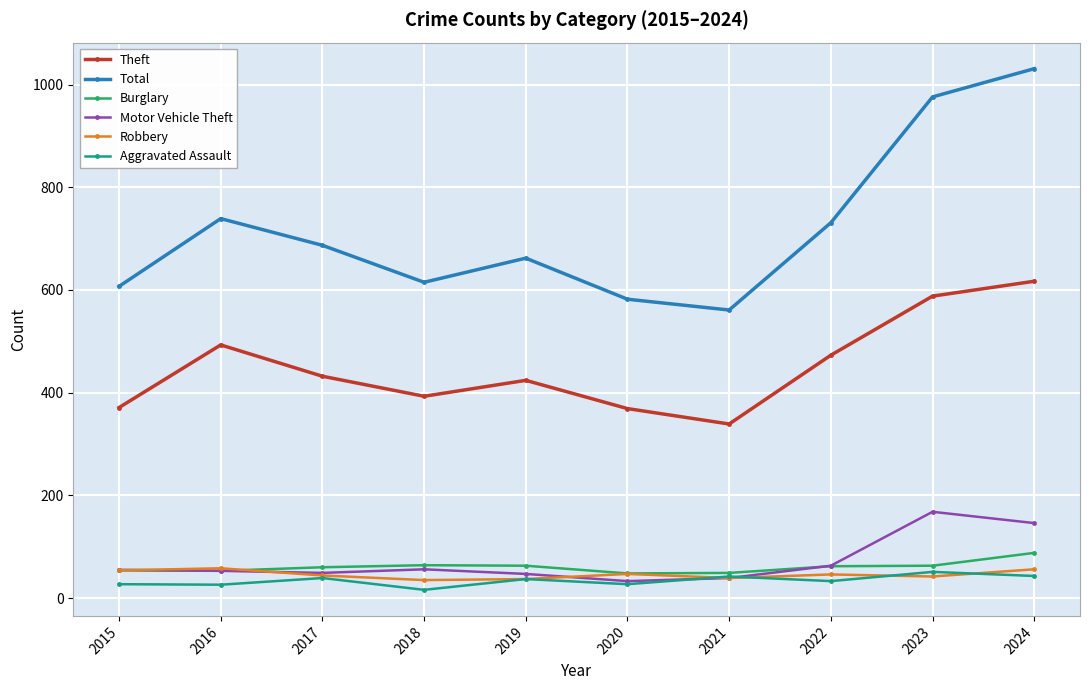

How many lines are shown in the chart?

6